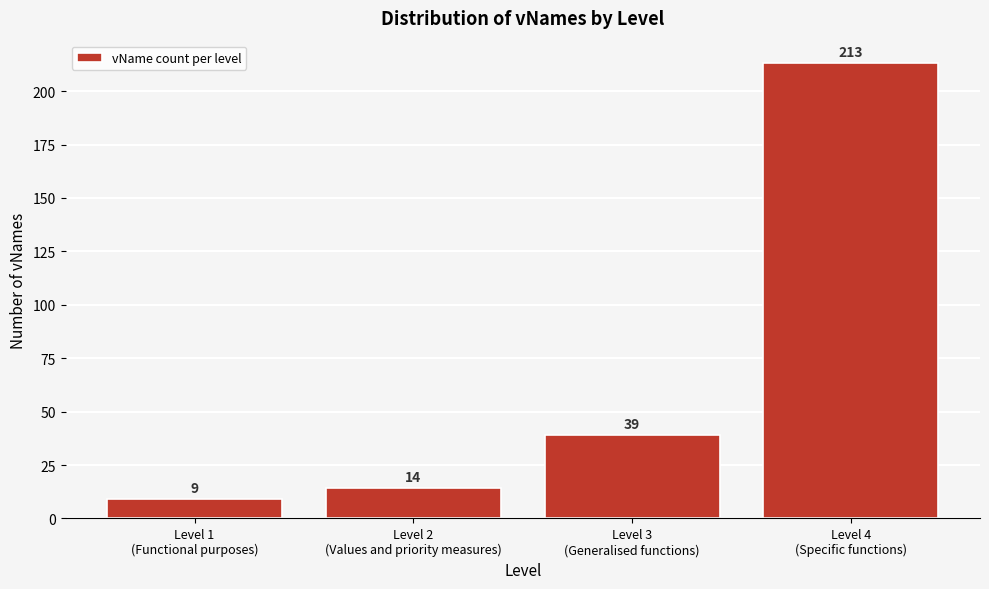

Reading right to left, extract all data points from this chart.

213	39	14	9